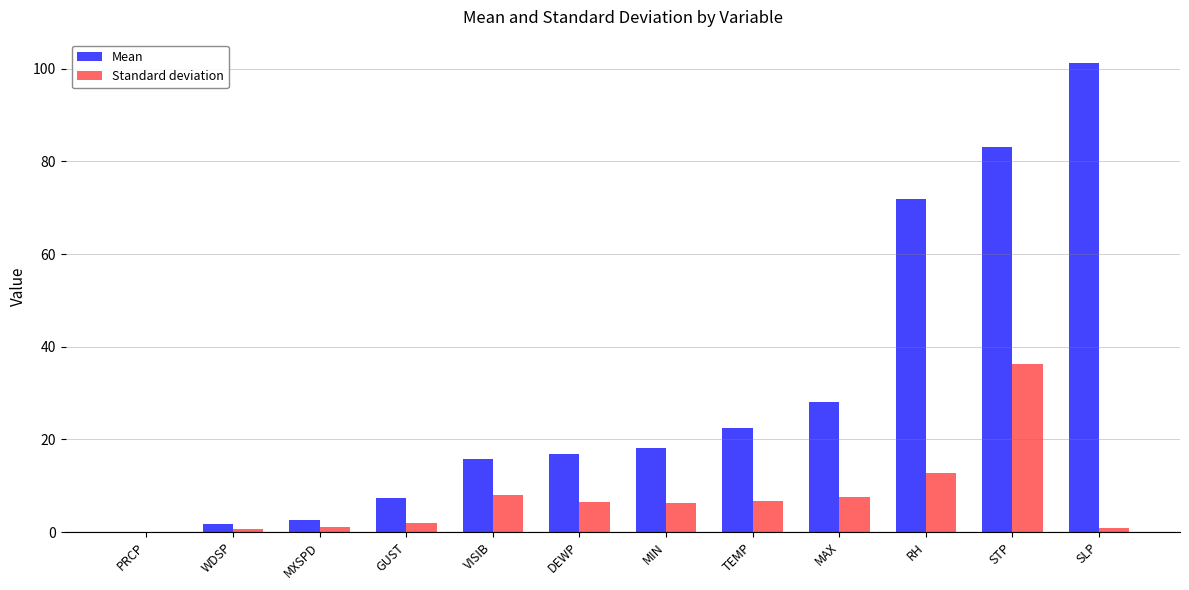

Between VISIB and MAX, which series saw the biggest shift?

Mean